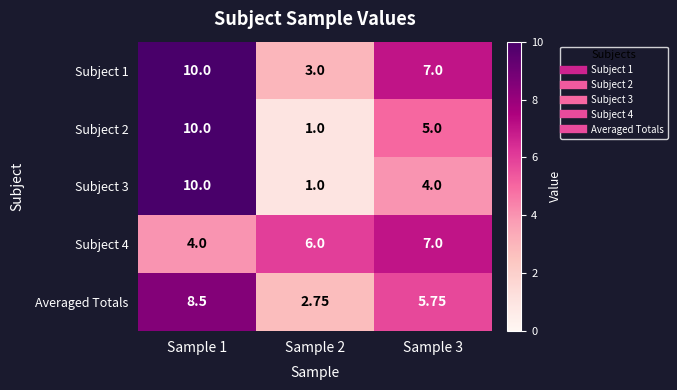

Is the value of Averaged Totals at Sample 1 greater than the value of Subject 3 at Sample 3?

Yes